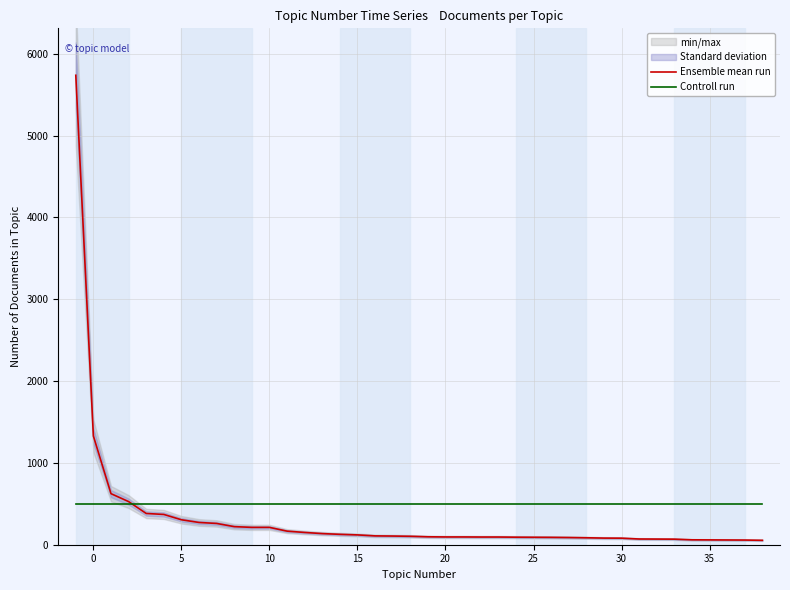

What are all the series names shown in the legend?

Ensemble mean run, Controll run